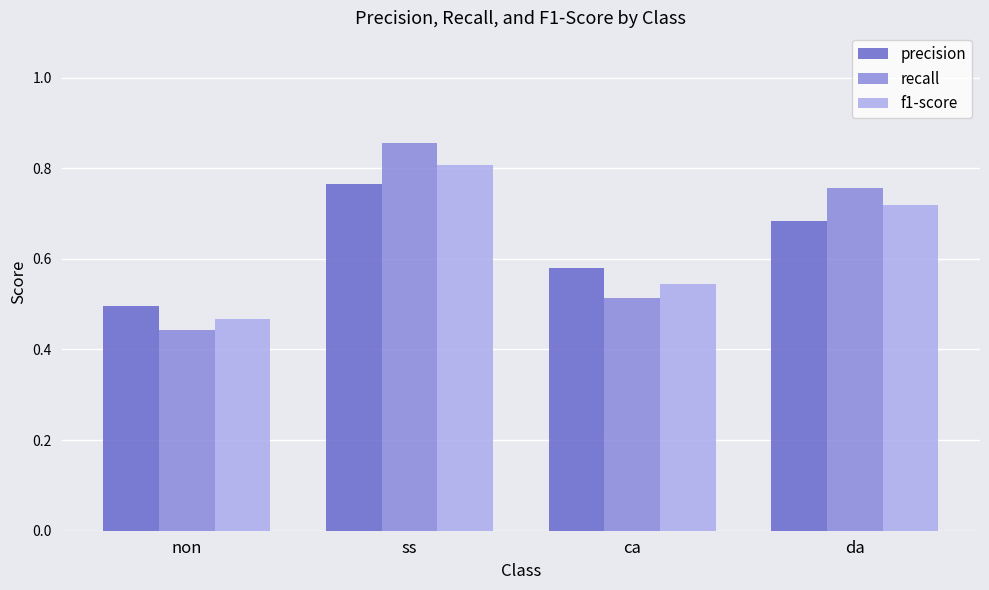

Is the value of precision at da greater than the value of f1-score at ca?

Yes